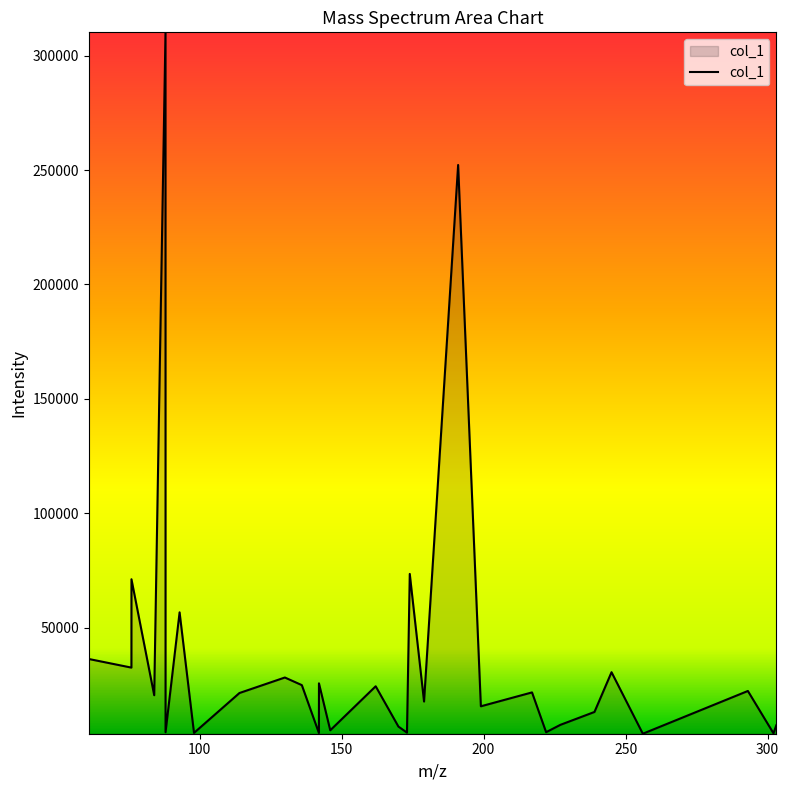

How many lines are shown in the chart?

1